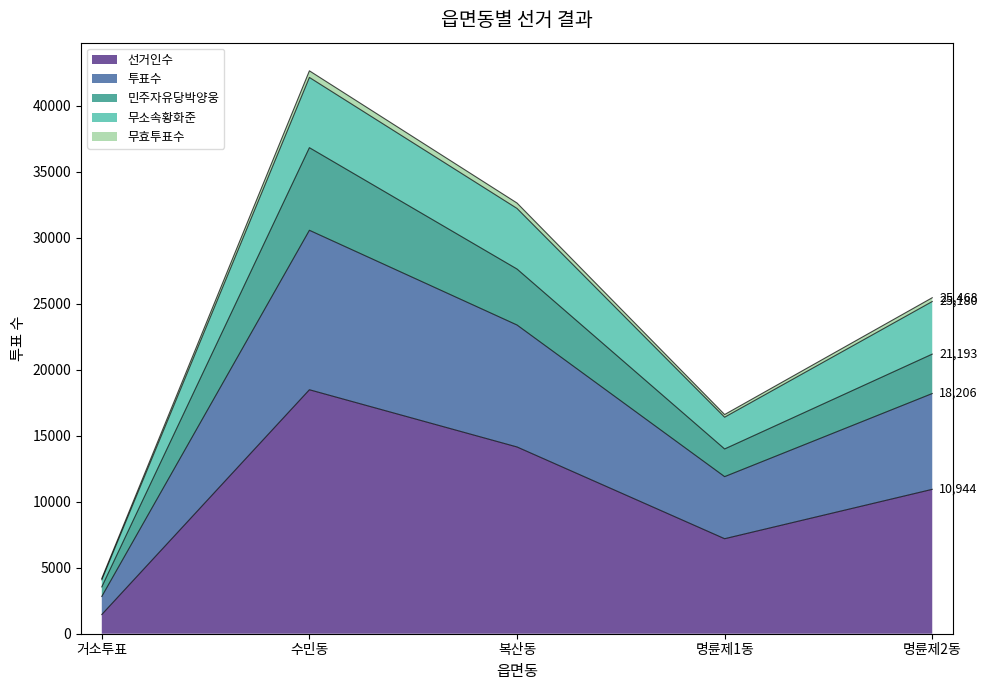

What is the maximum value for 선거인수?

18493